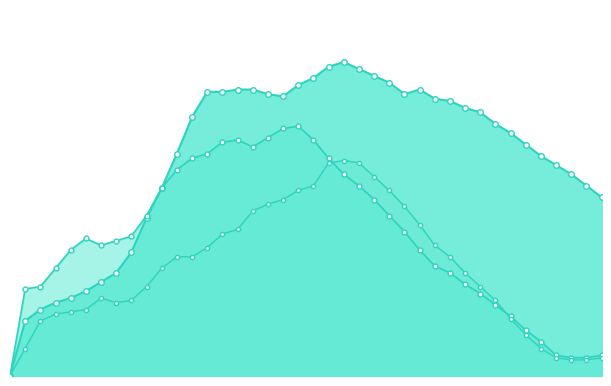

How many lines are shown in the chart?

3